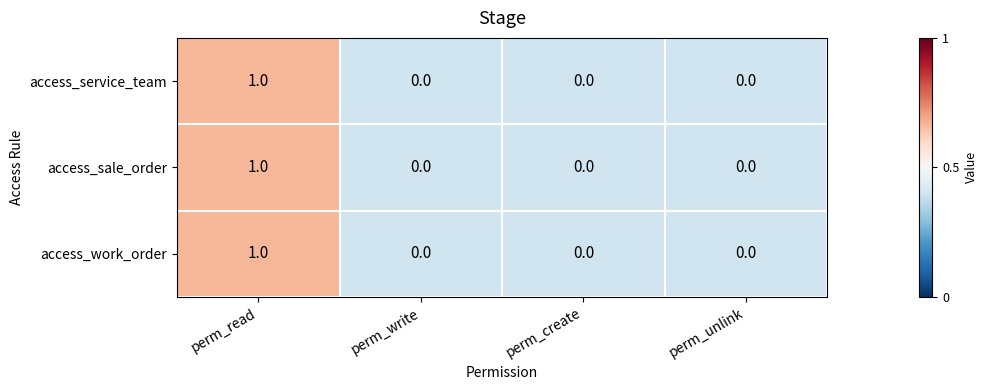

At which label does access_work_order reach its peak?

perm_read